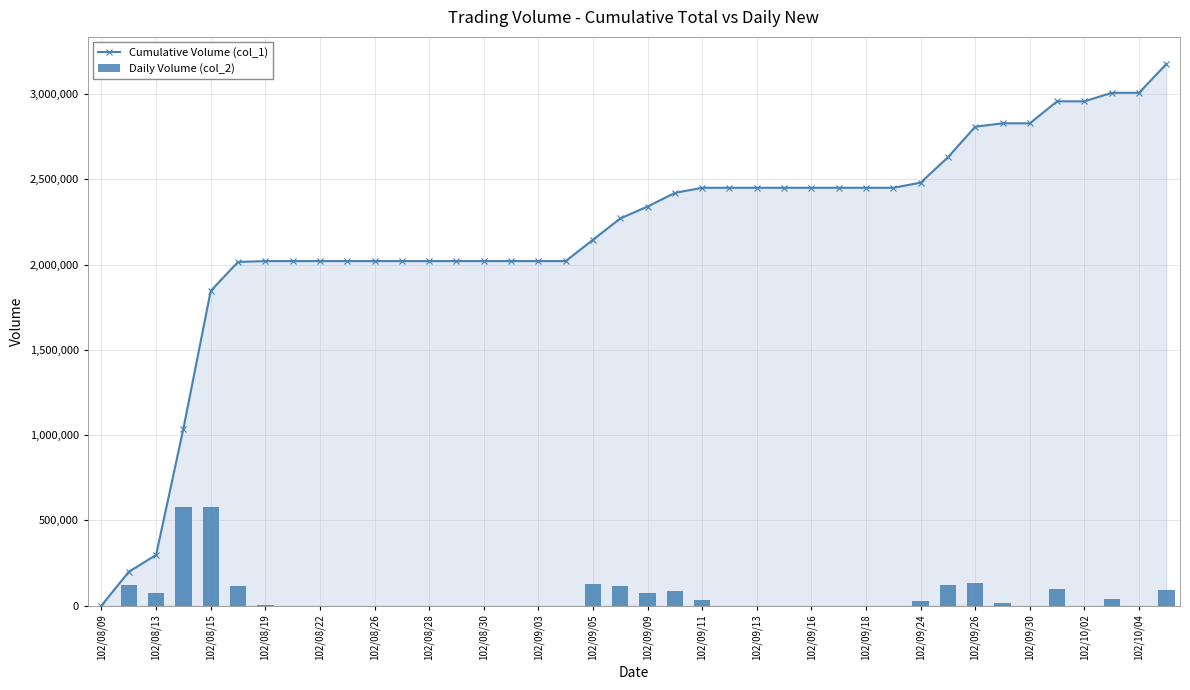

The value of Cumulative Volume (col_1) at 102/08/28 is 3499281. True or false?

False